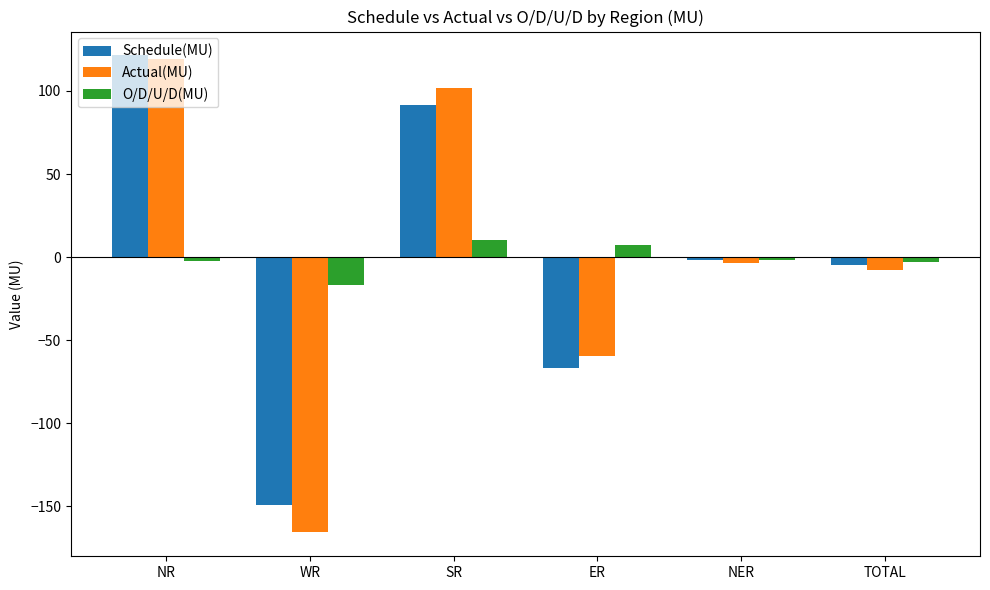

List the labels in order of Actual(MU) value, largest first.

NR, SR, NER, TOTAL, ER, WR